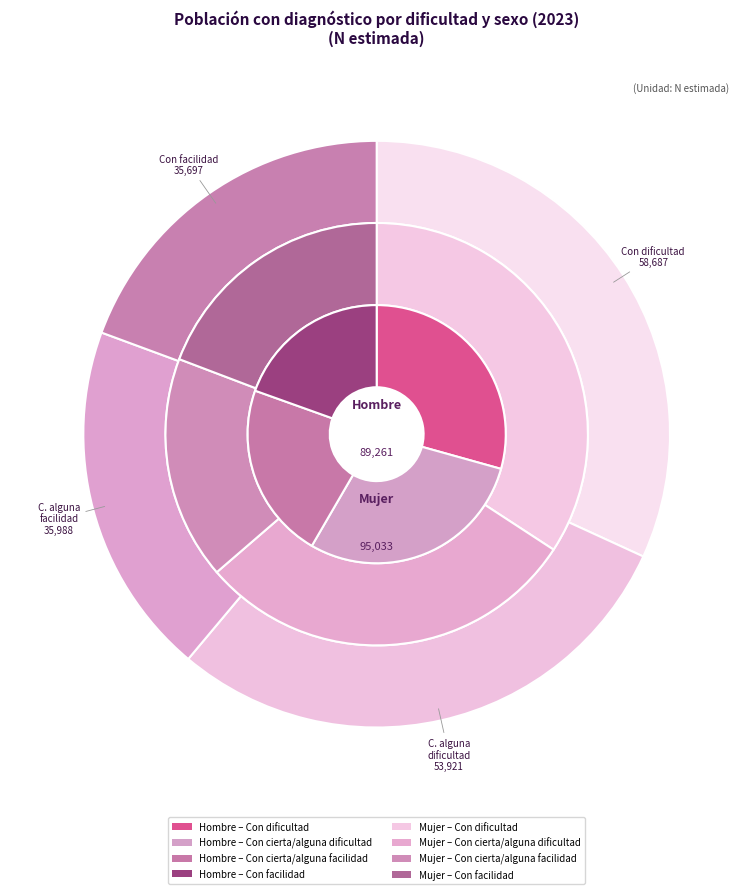

What is the spread (max minus min) of values at mujer_2023?

27997